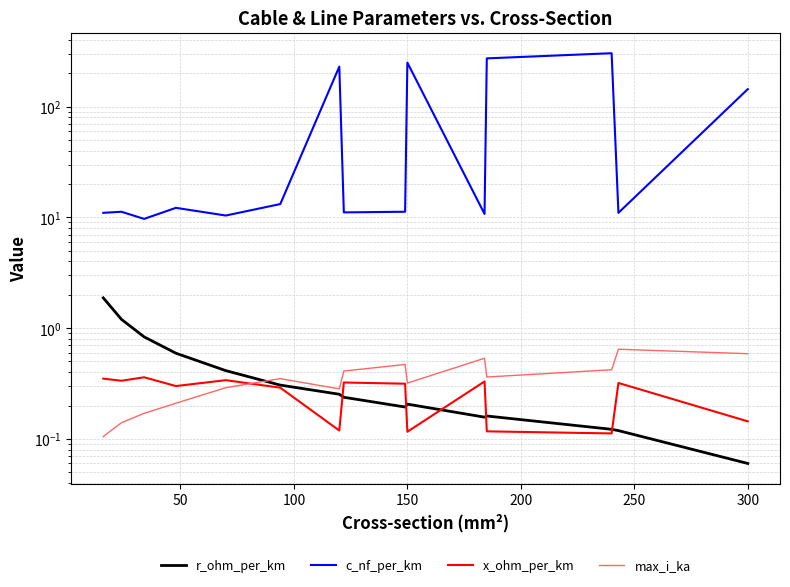

Count the max_i_ka values in the range 0 to 1.

15